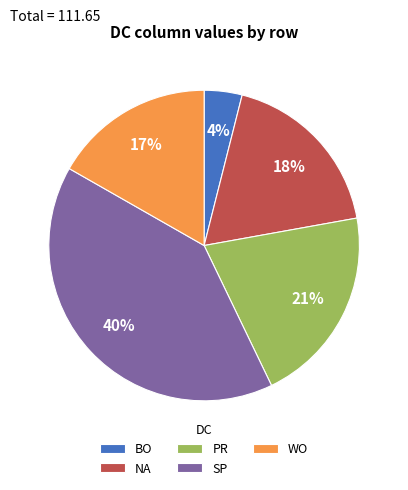

Approximately how many times larger is the value at WO compared to NA?

0.9